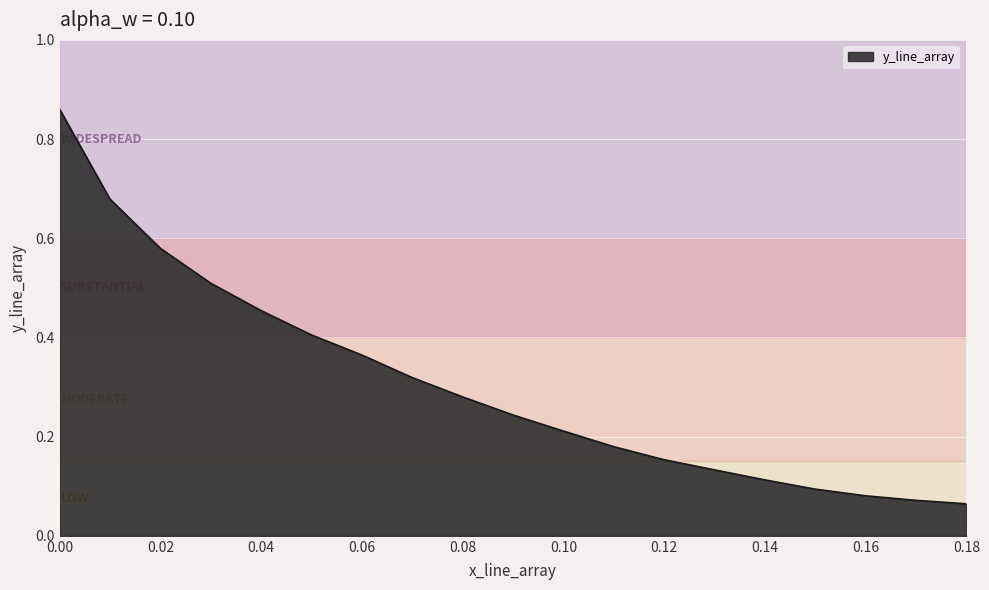

What is the average value?

0.3